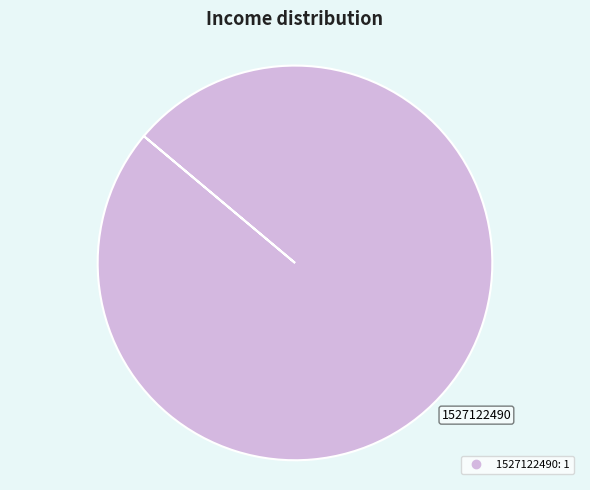

Does any single category account for the majority?

Yes